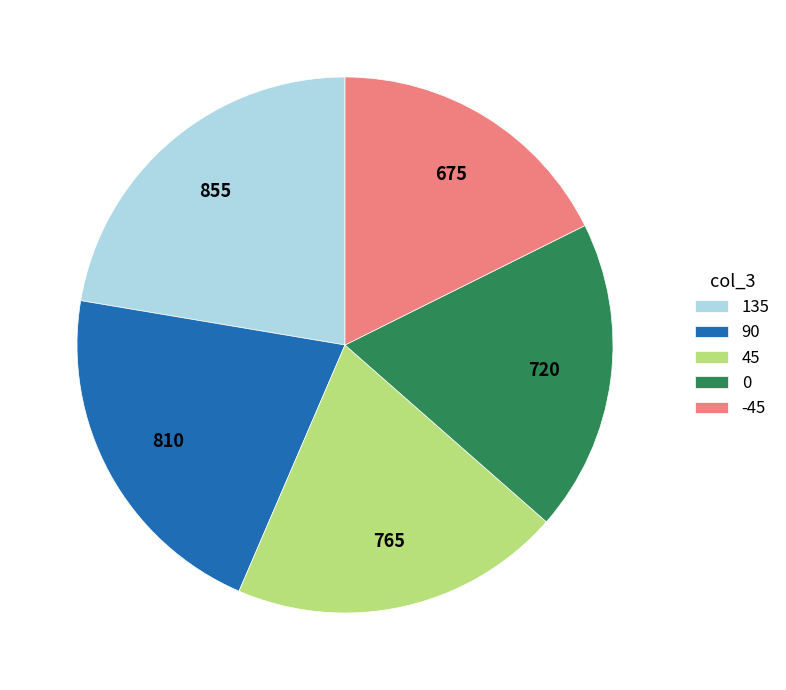

Count the number of slices in the pie.

5